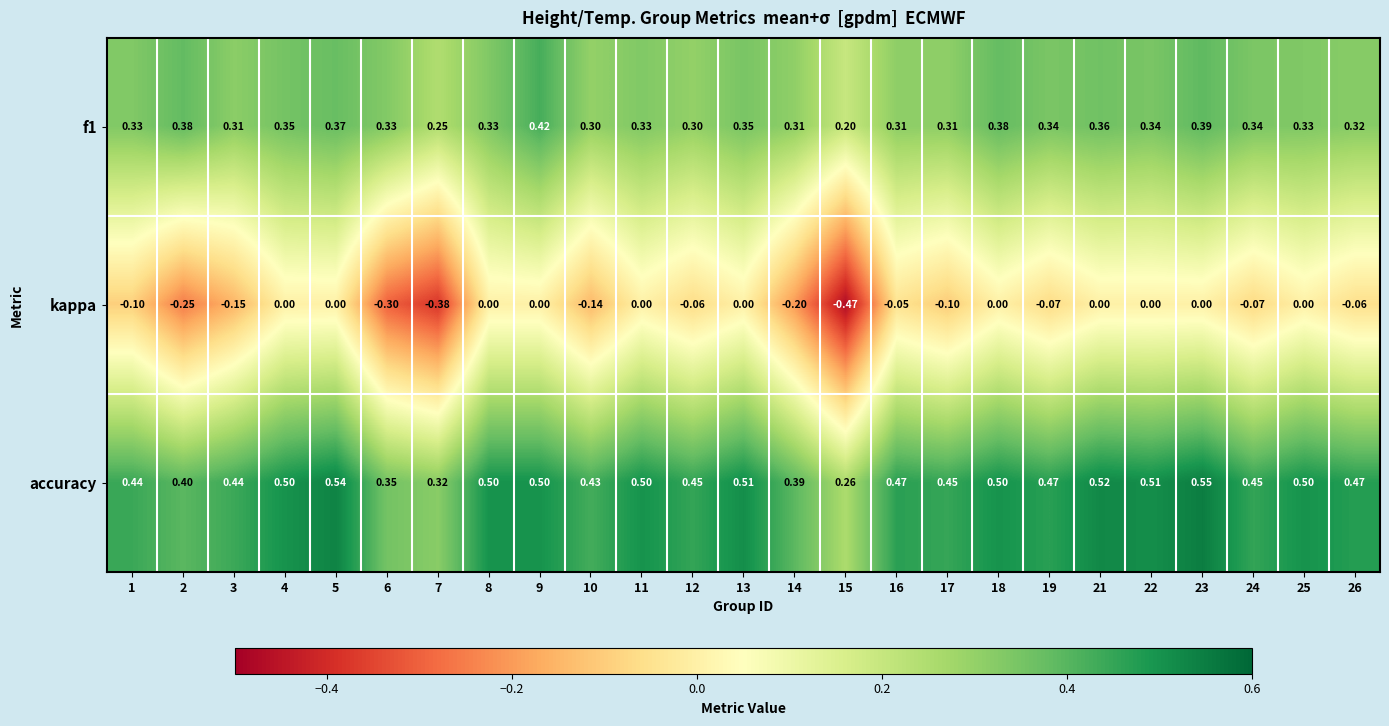

At how many categories does at least one series exceed 0?

25